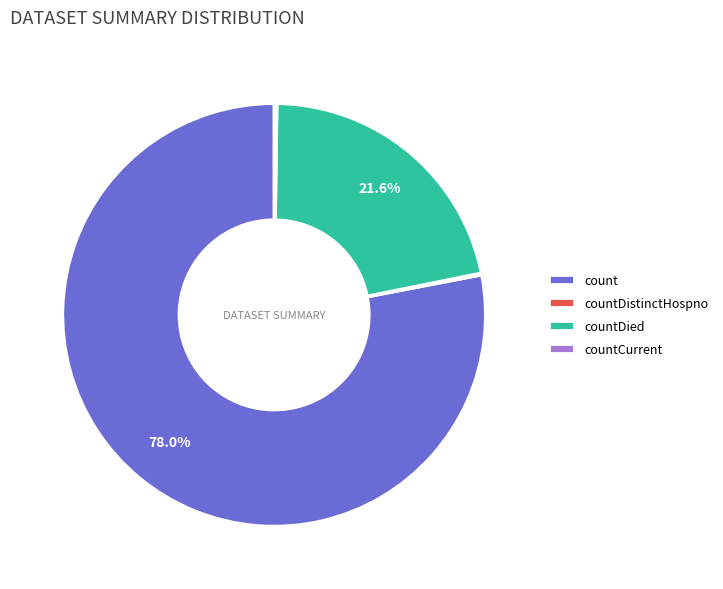

Which slice is the largest?

count